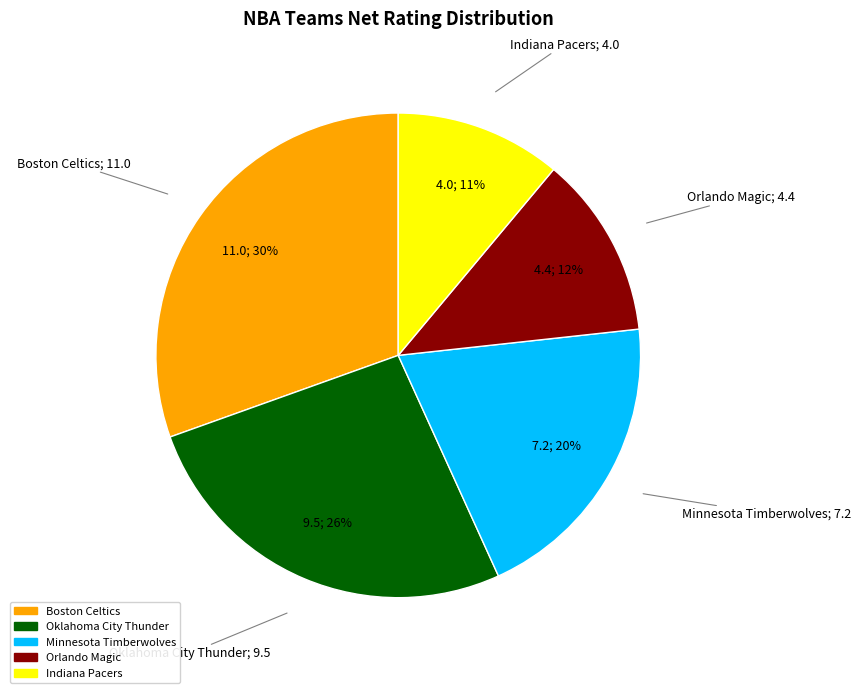

Is it true that Orlando Magic is 22% of the pie?

False